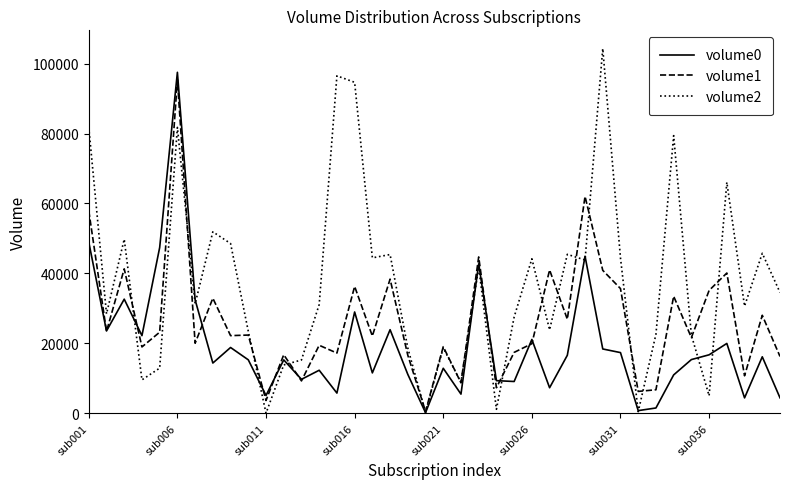

List the series in order of their peak value, highest first.

volume2, volume0, volume1